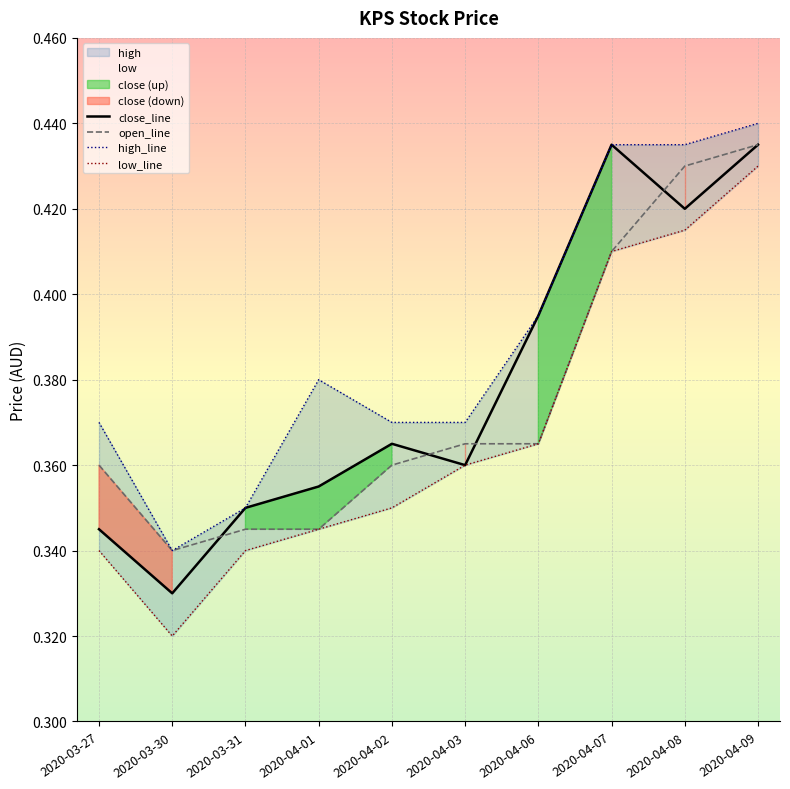

At which label is low closest to 0?

2020-03-30